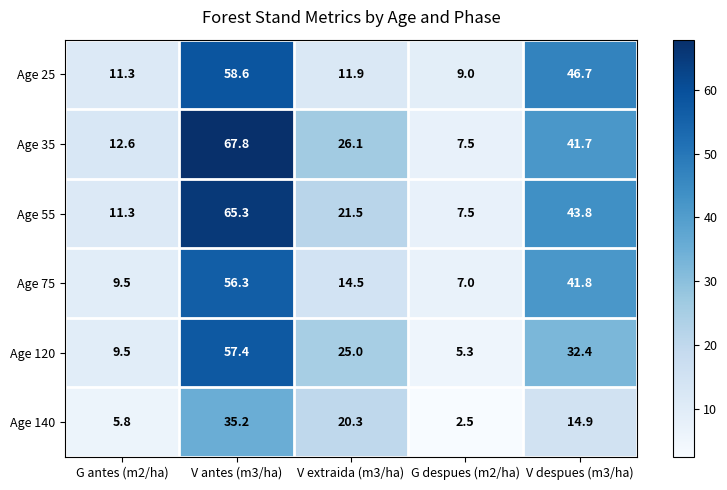

Is it true that Age 75 equals 56.3 at V antes (m3/ha)?

True